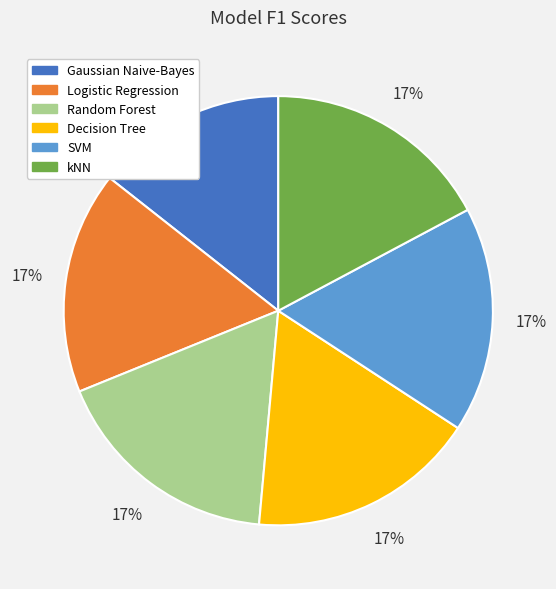

Is Gaussian Naive-Bayes the majority of the pie?

No